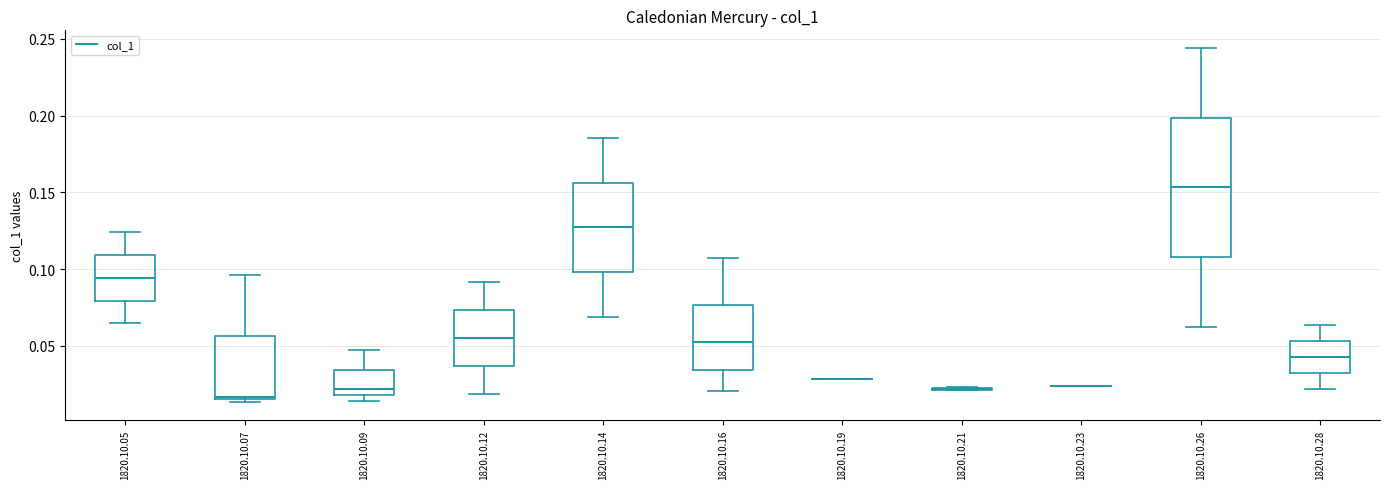

Where is the upper edge of the box for 1820.10.07 on the y-axis? The values are not printed on the chart, so give them approximately, as read against the axis.

0.055